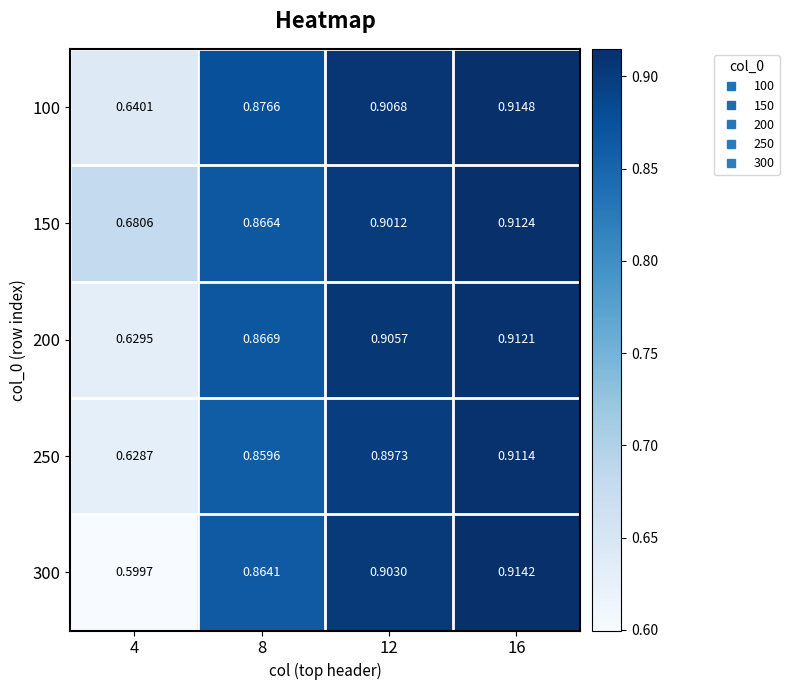

Is the value of 300 at 8 greater than the value of 200 at 16?

No